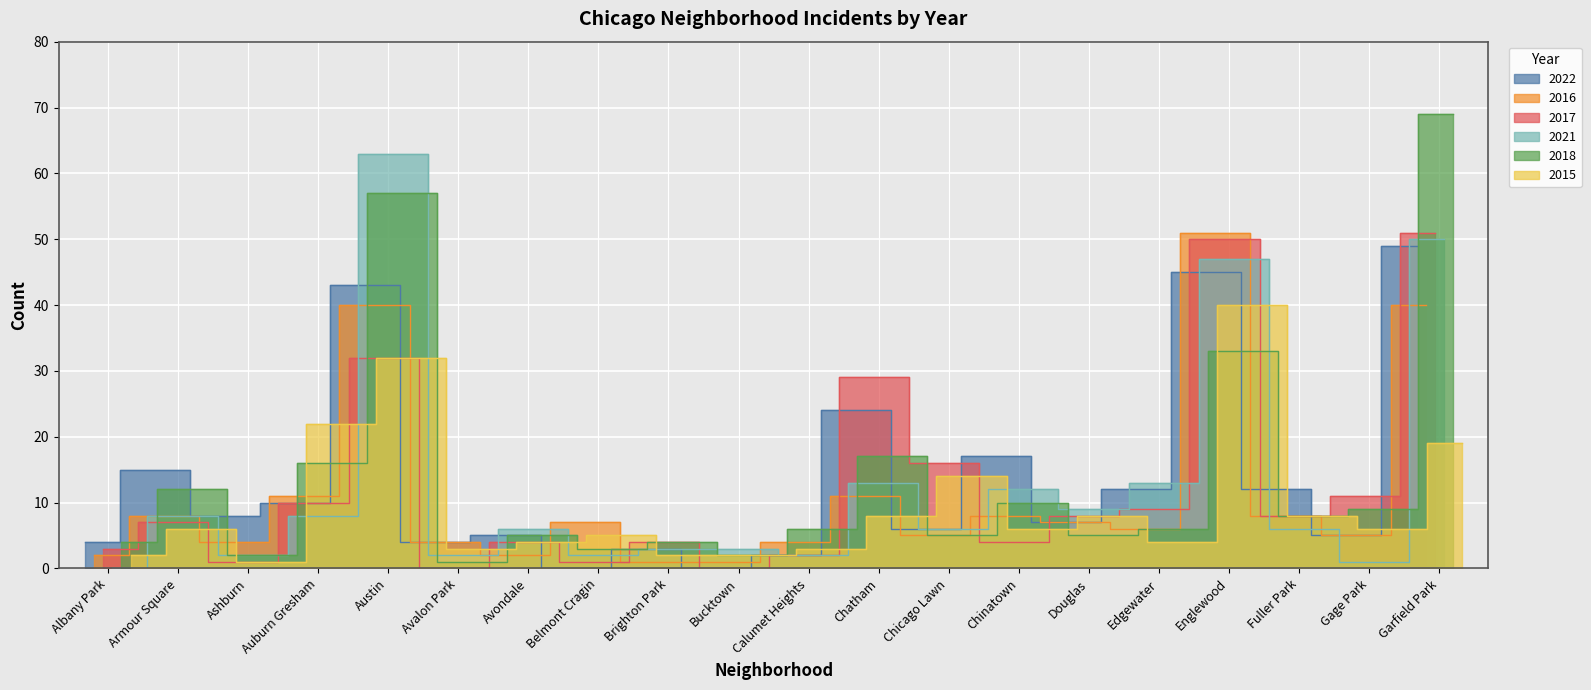

The value of 2017 at Edgewater is 3. True or false?

False